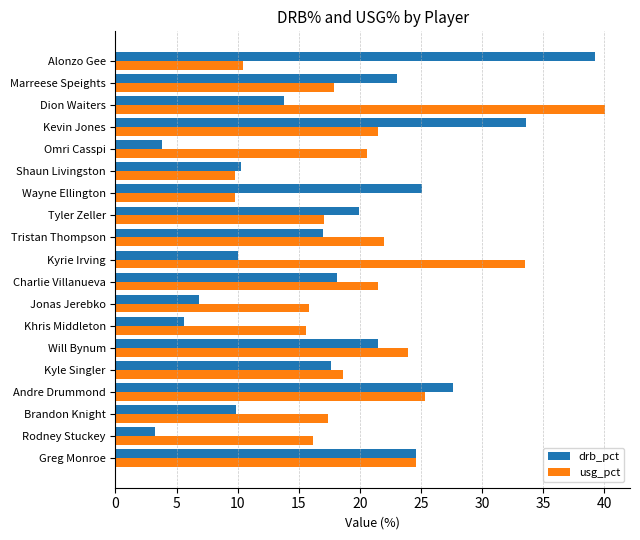

Which label corresponds to the smallest value in the chart?

Rodney Stuckey